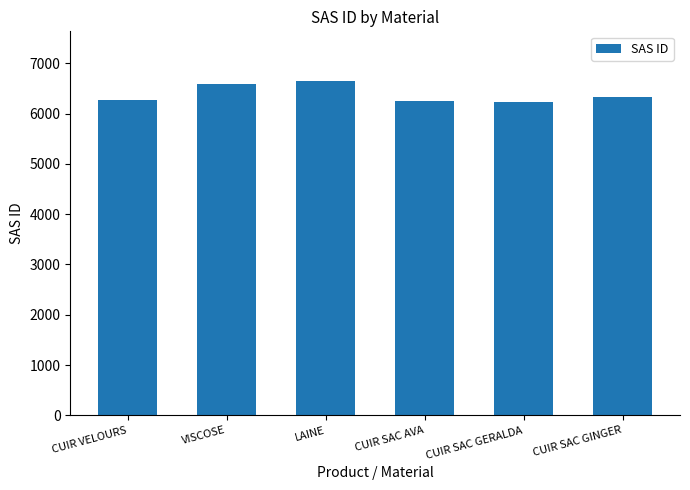

How many data points does each series have?

6